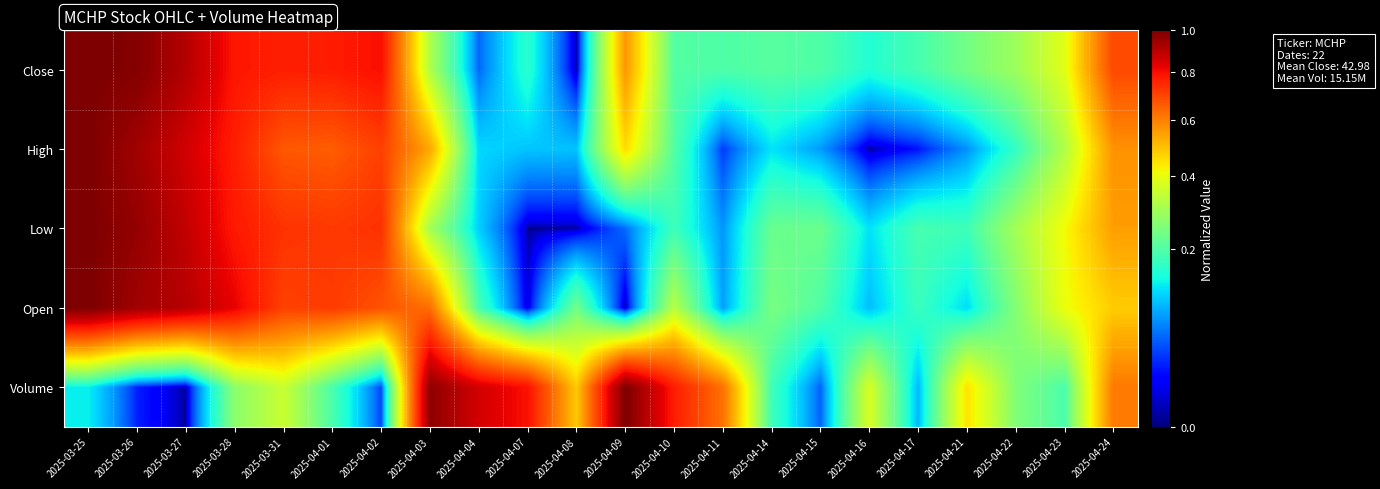

Count the number of data series in this chart.

5